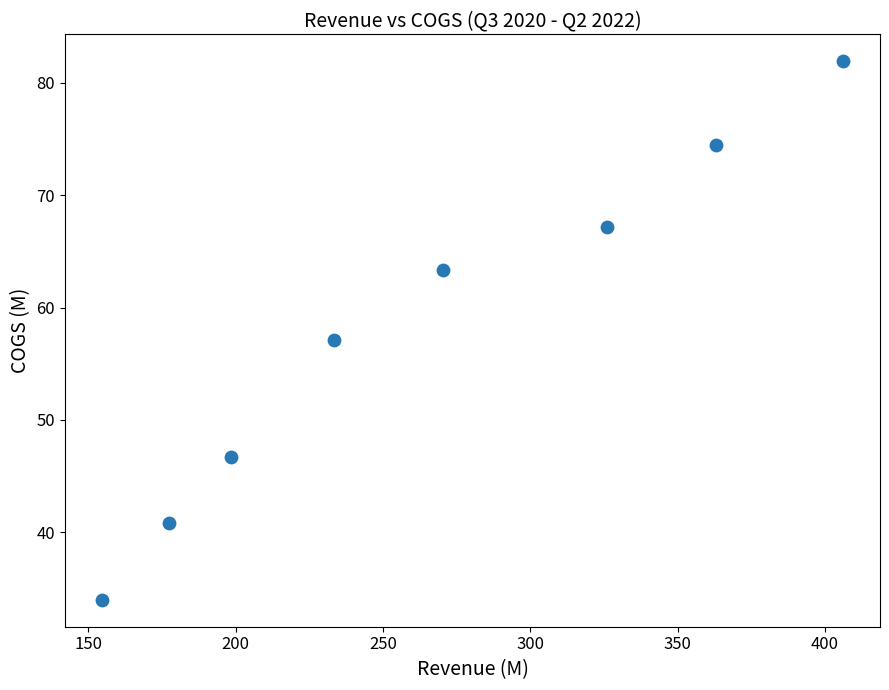

What is the range of X values (max minus min)?

251.5